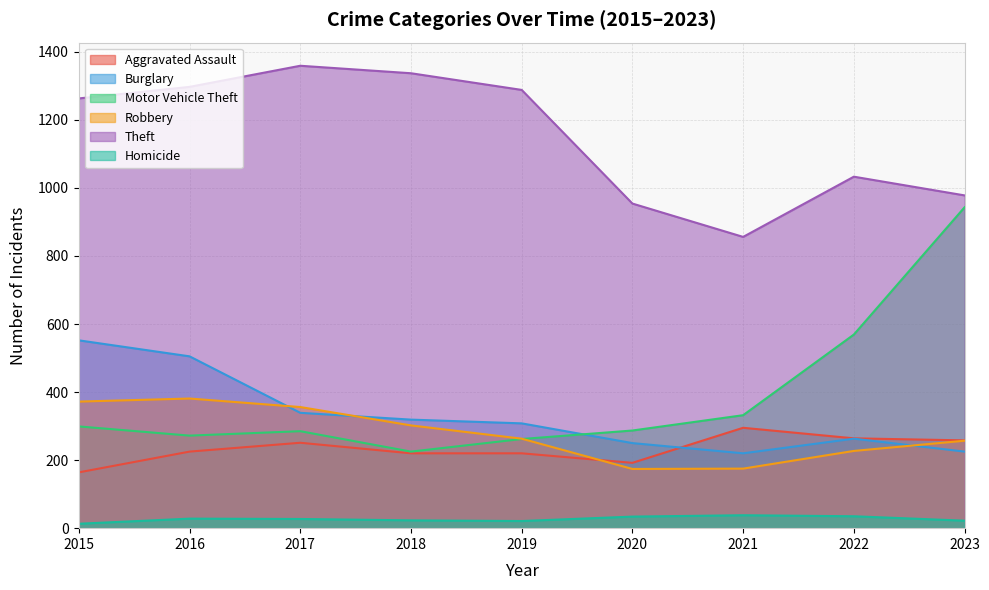

Reading left to right, transcribe all the data shown in this chart.

Aggravated Assault: 164	225	251	220	220	192	295	264	258
Burglary: 552	505	339	319	308	250	220	263	225
Motor Vehicle Theft: 299	272	285	225	262	287	332	569	943
Robbery: 372	381	356	302	263	174	175	227	257
Theft: 1263	1297	1359	1337	1288	954	856	1033	978
Homicide: 13	28	27	23	21	34	38	35	22